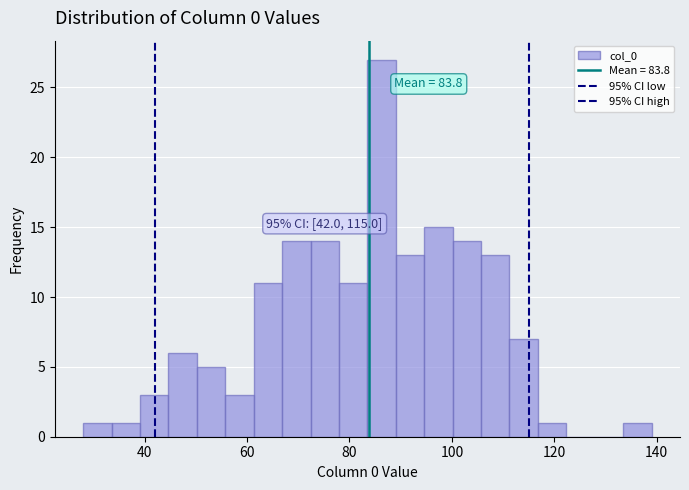

Read against the x-axis, roughly where is the centre of the tallest bar?

86